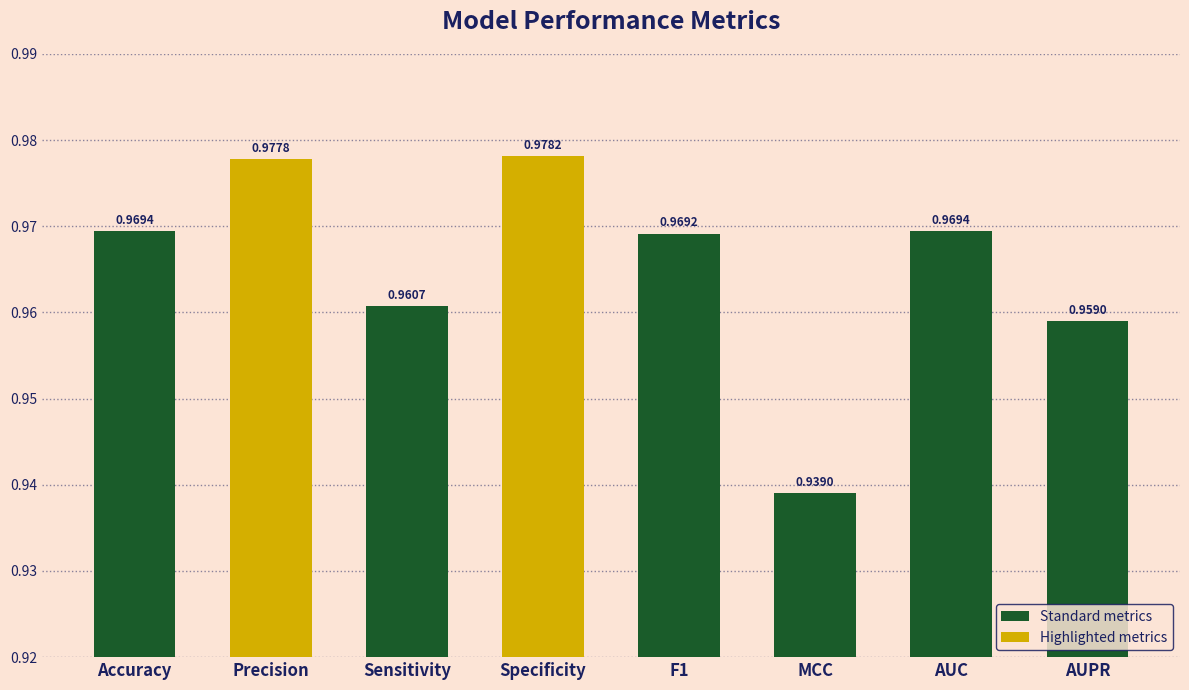

Which has a higher value, AUC or MCC?

AUC